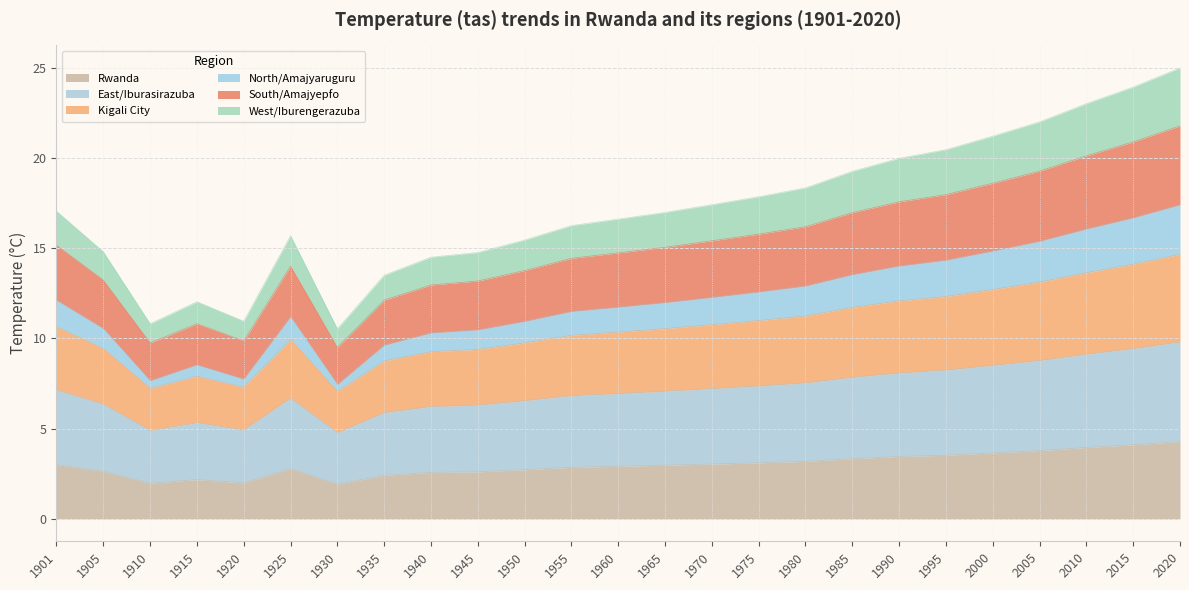

The value of Kigali City at 1920 is 4.5. True or false?

False